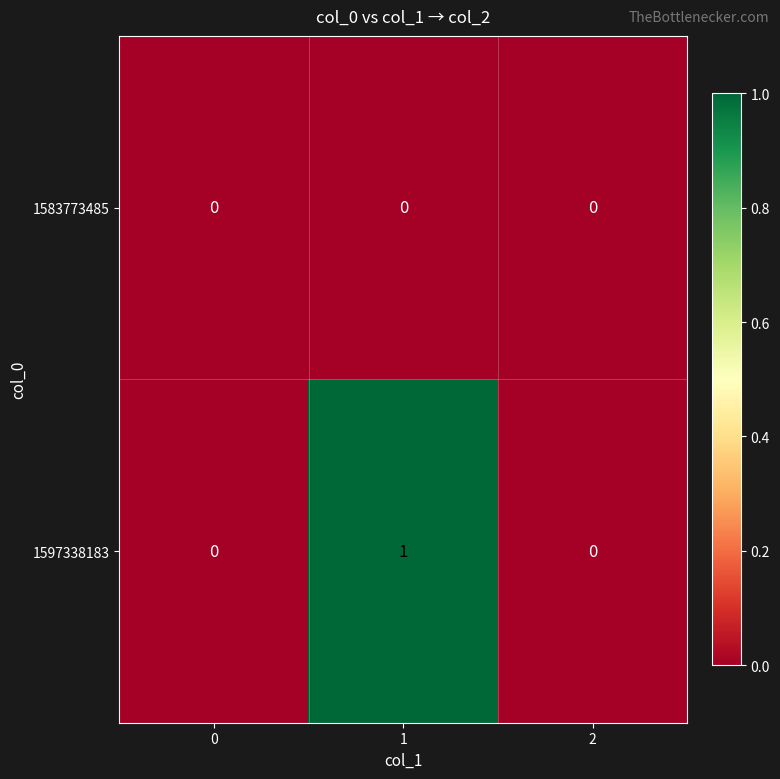

Reading left to right, transcribe all the data shown in this chart.

1583773485: 0	0	0
1597338183: 0	1	0